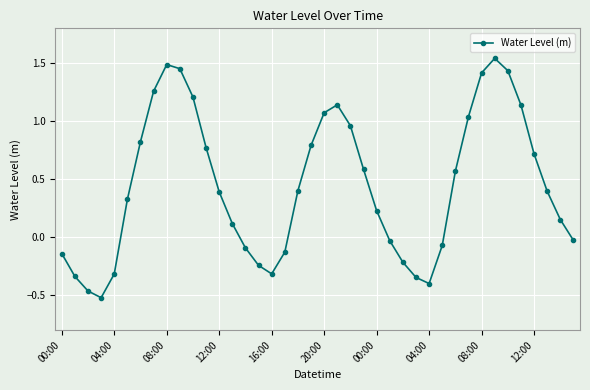

What is the average value?

0.4